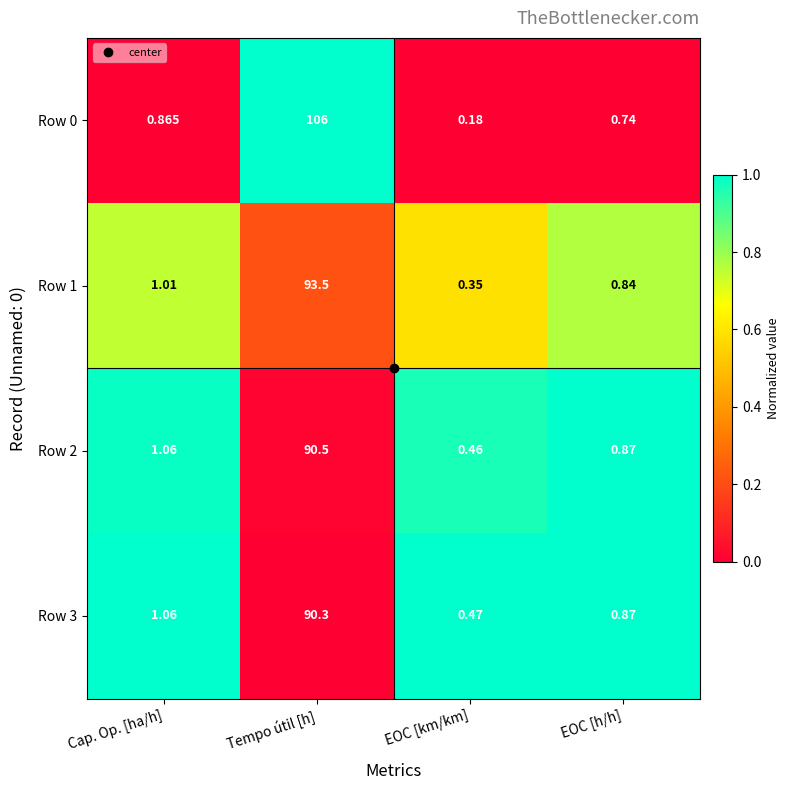

Which category has the lowest value across all series?

EOC [km/km]